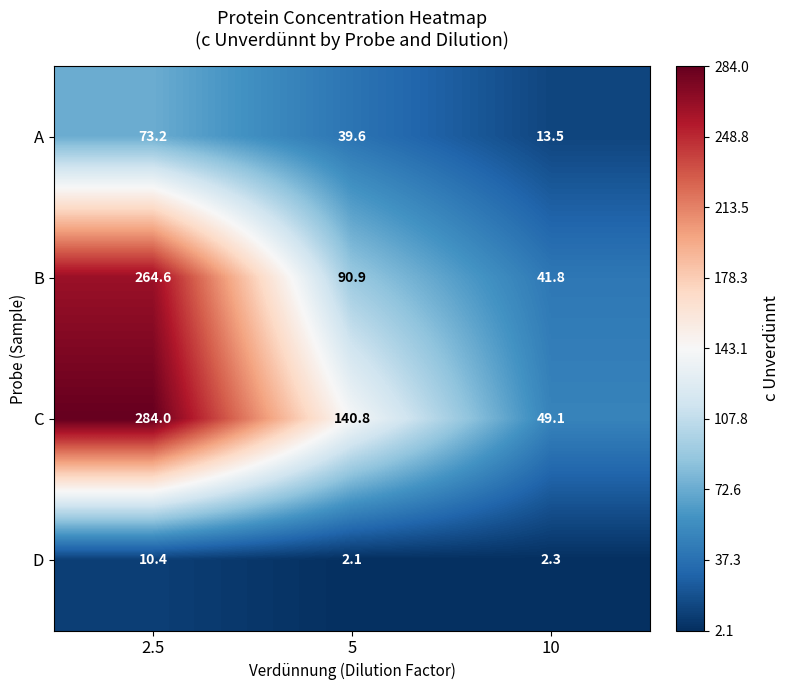

Is the value of B at 10 greater than the value of D at 5?

Yes